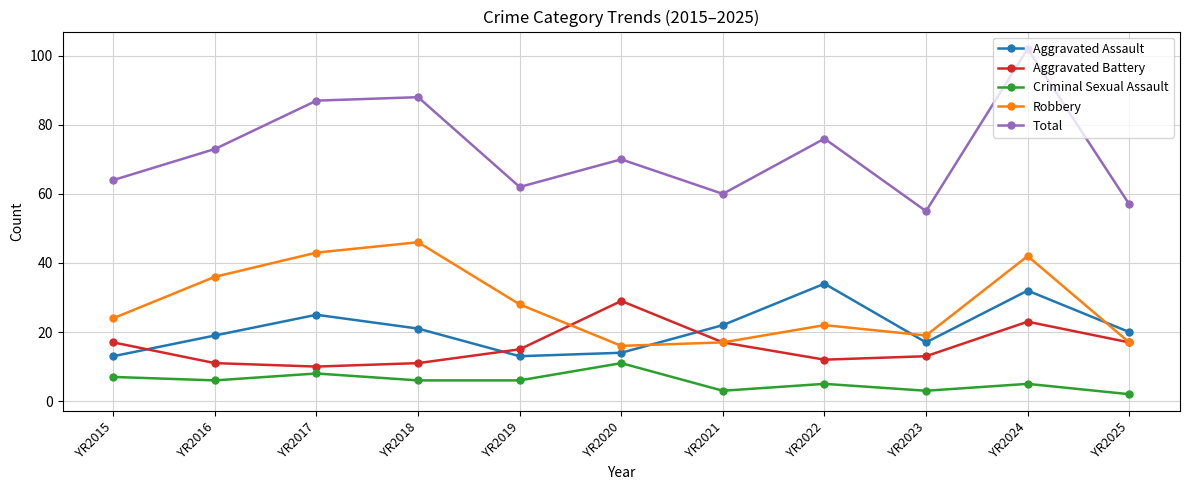

Does the chart have visible grid lines?

Yes